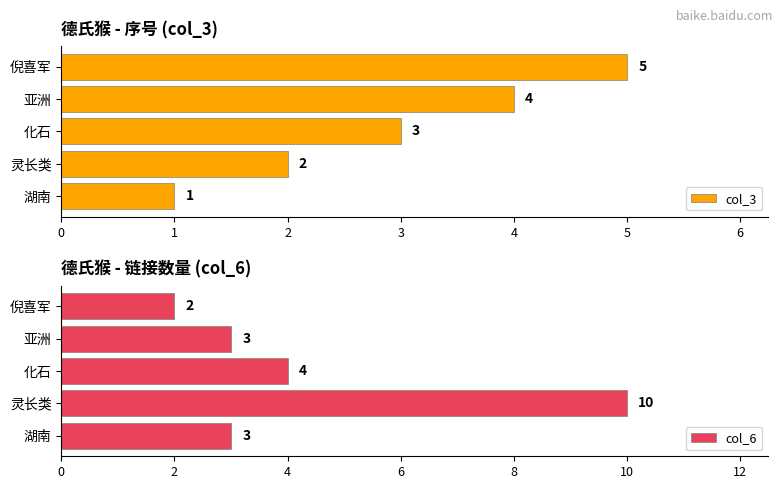

Is it true that col_6 equals 0 at 倪喜军?

False